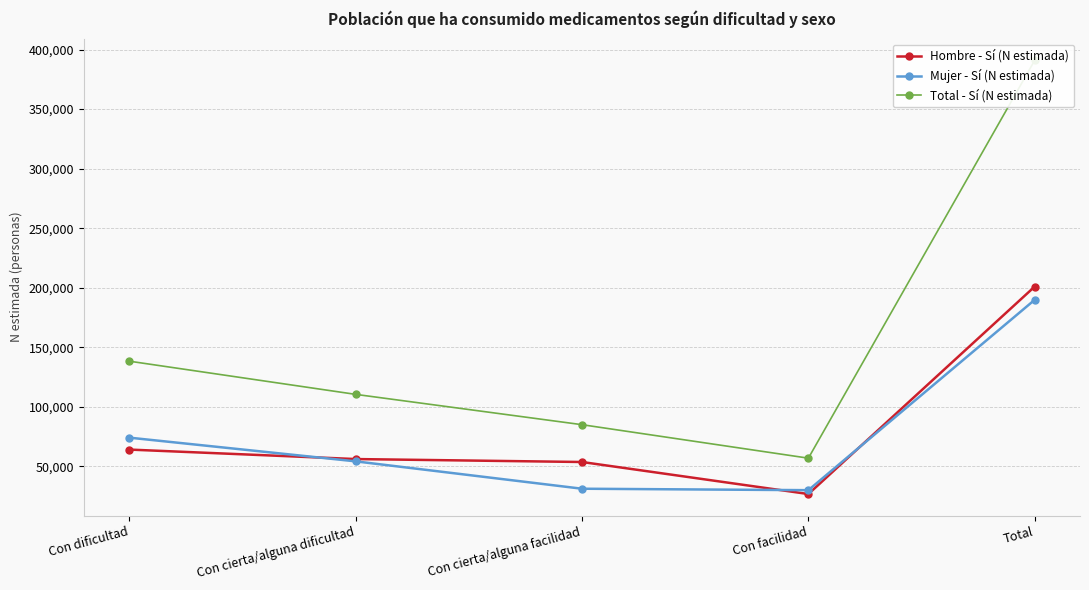

What value does the Mujer - Sí (N estimada) series have at Total, to the nearest 10?

189940